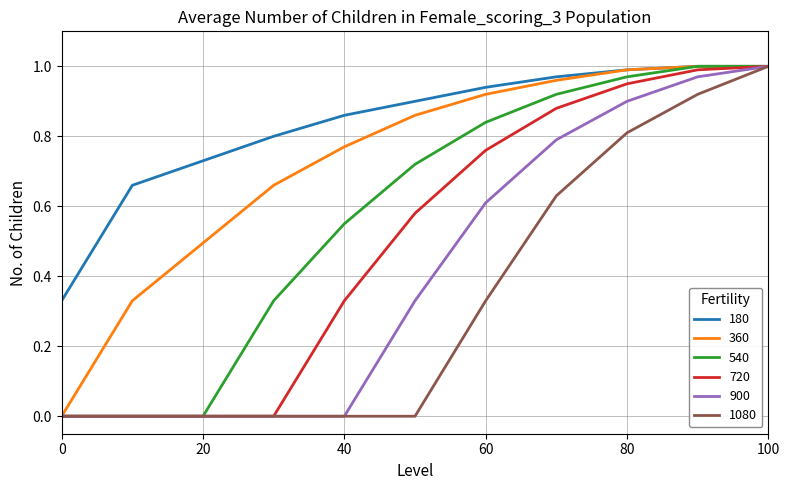

Which series has the largest total across all categories?

180